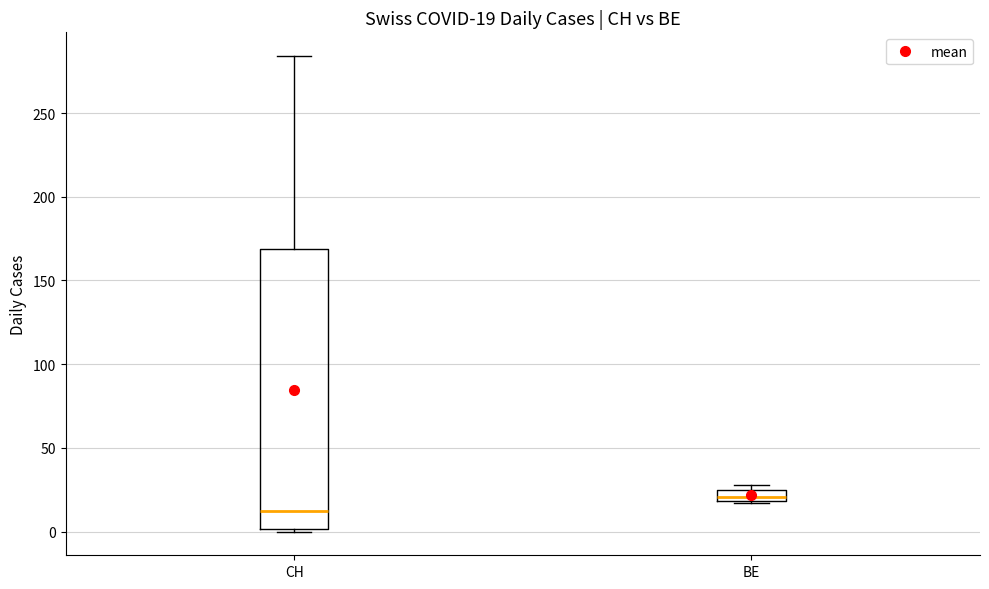

Comparing the boxes themselves (not the whiskers), which one is the tallest?

CH